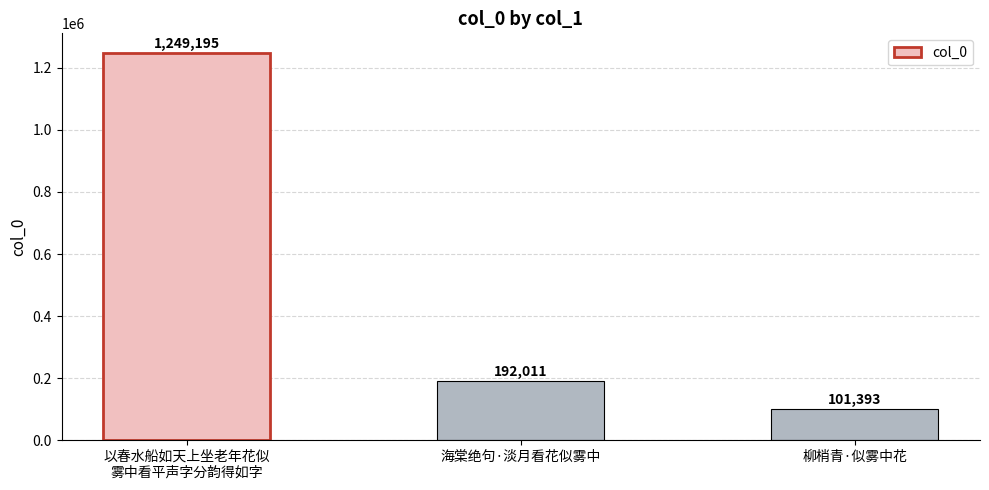

Where does the data first go above 192011?

以春水船如天上坐老年花似
雾中看平声字分韵得如字